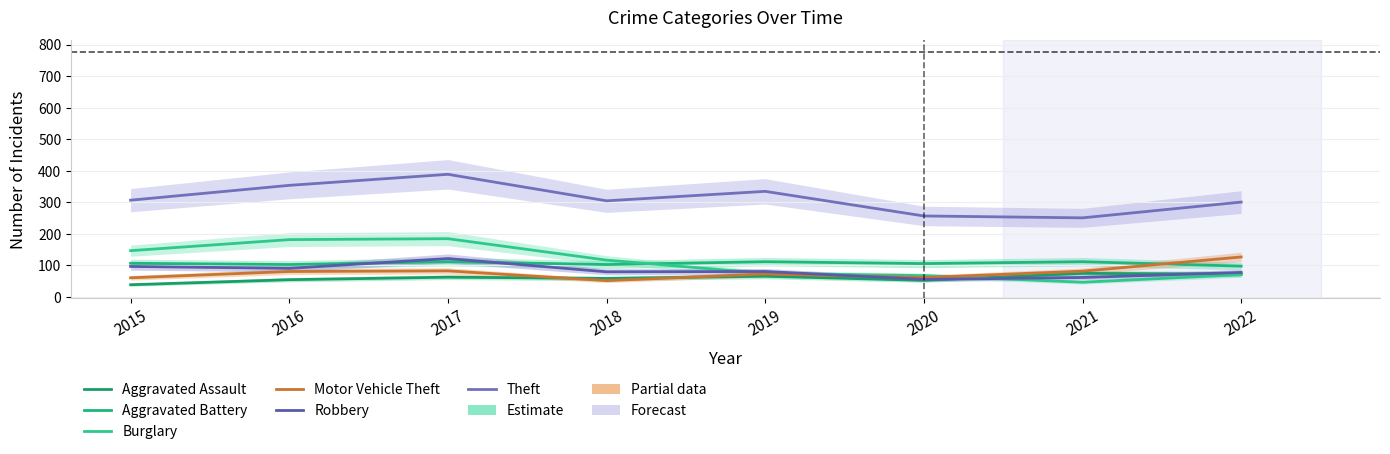

Reading right to left, extract all data points from this chart.

Aggravated Assault: 73	75	53	66	59	63	55	39
Aggravated Battery: 98	112	106	112	103	112	103	107
Burglary: 71	47	68	75	117	185	182	147
Motor Vehicle Theft: 127	82	62	73	52	83	81	61
Robbery: 78	62	56	81	80	122	91	97
Theft: 301	251	257	335	305	389	354	307